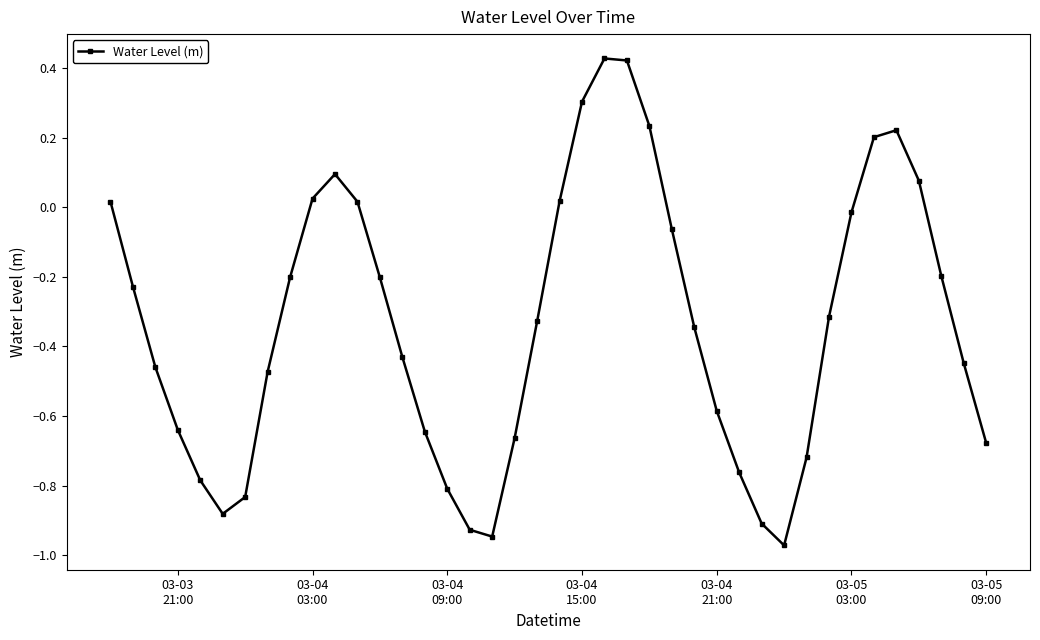

How many series are shown in this chart?

1